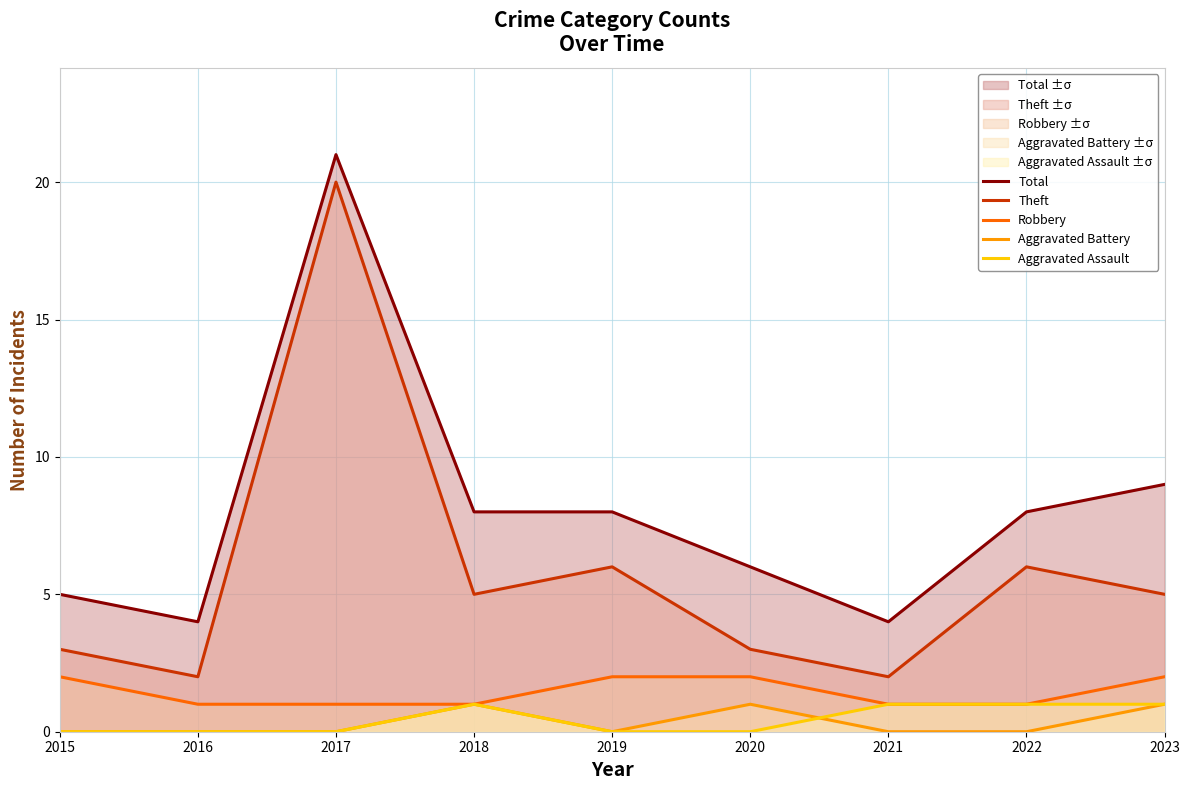

The value of Theft at 2019 is 3. True or false?

False